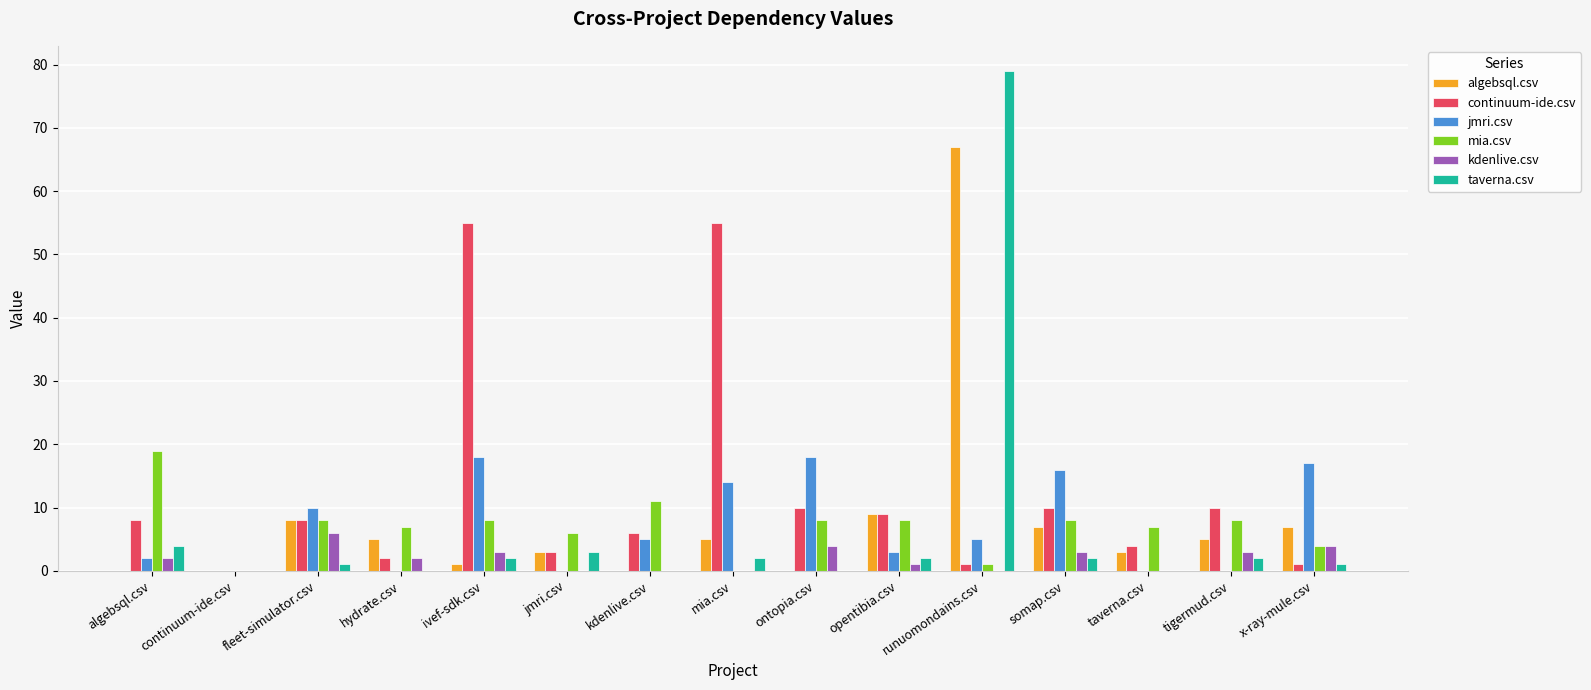

At which label does kdenlive.csv reach its peak?

fleet-simulator.csv